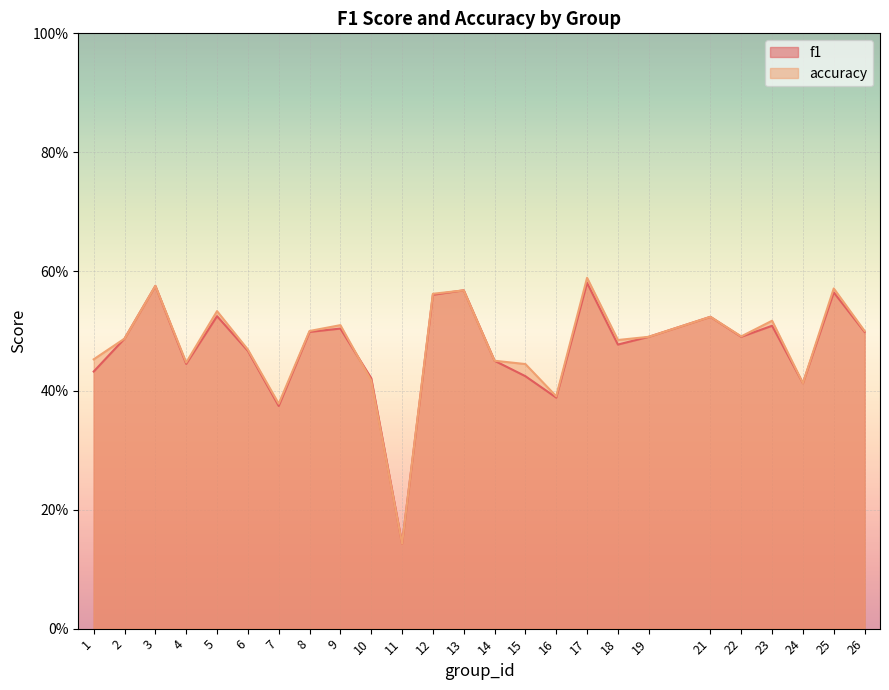

What is the highest value of the accuracy series?

0.6